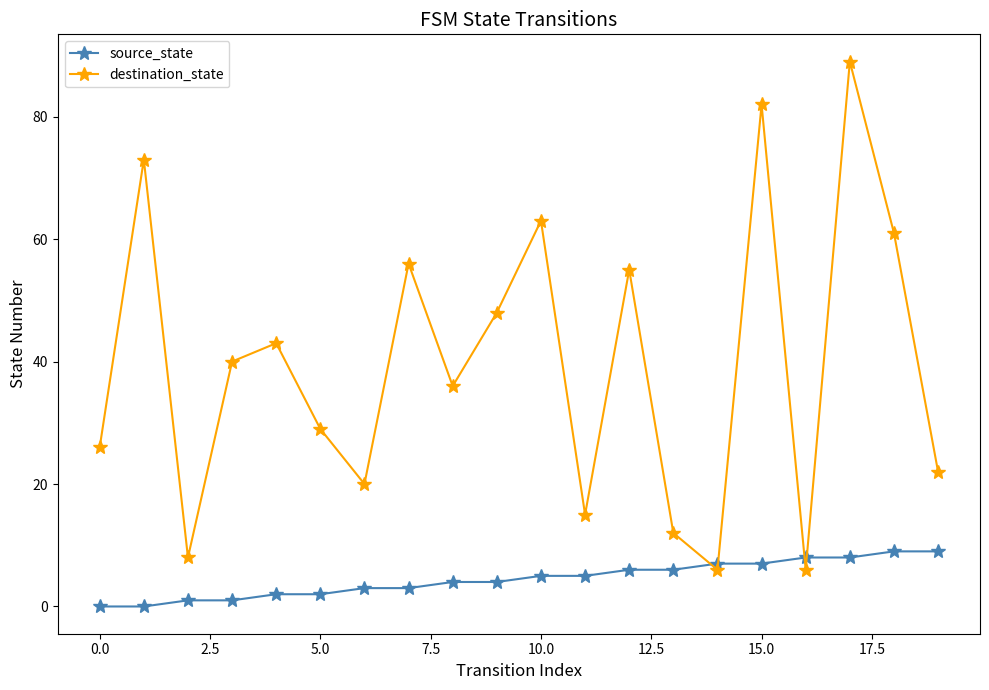

What is the difference between the maximum and second lowest values in the source_state series?

9